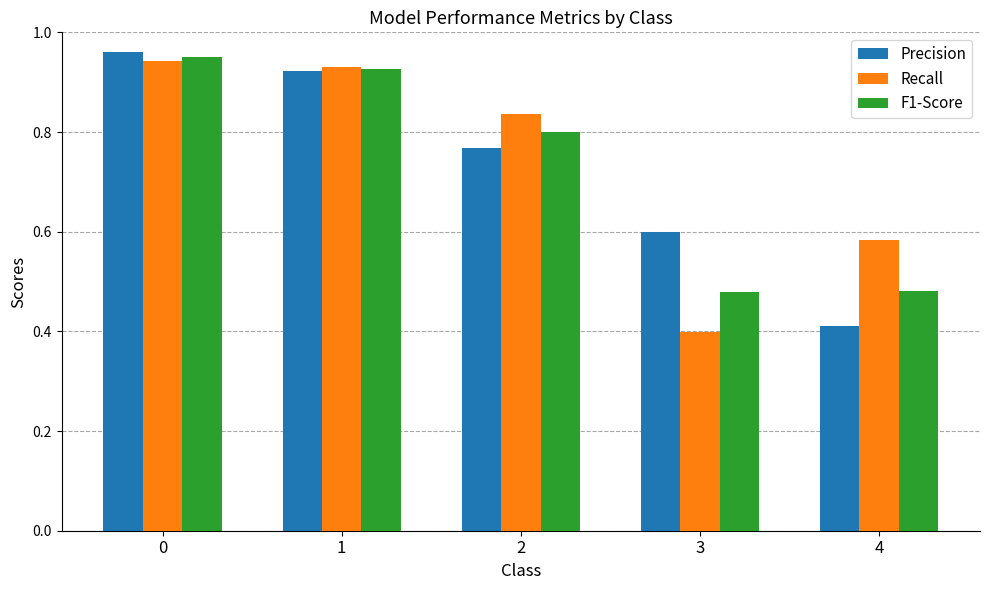

Count the Recall values in the range 0 to 1.

5